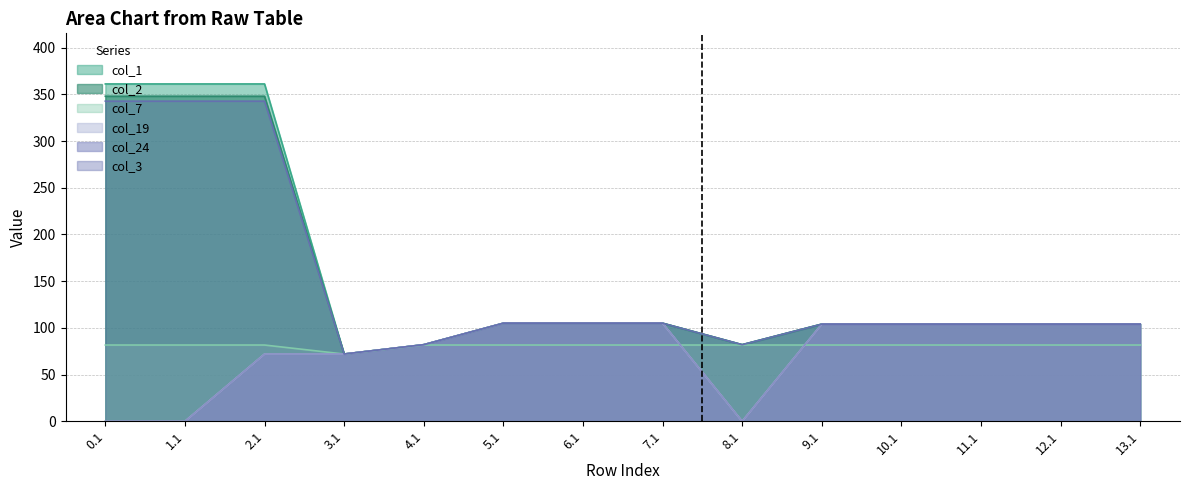

What are all the series names shown in the legend?

col_1, col_2, col_7, col_19, col_24, col_3